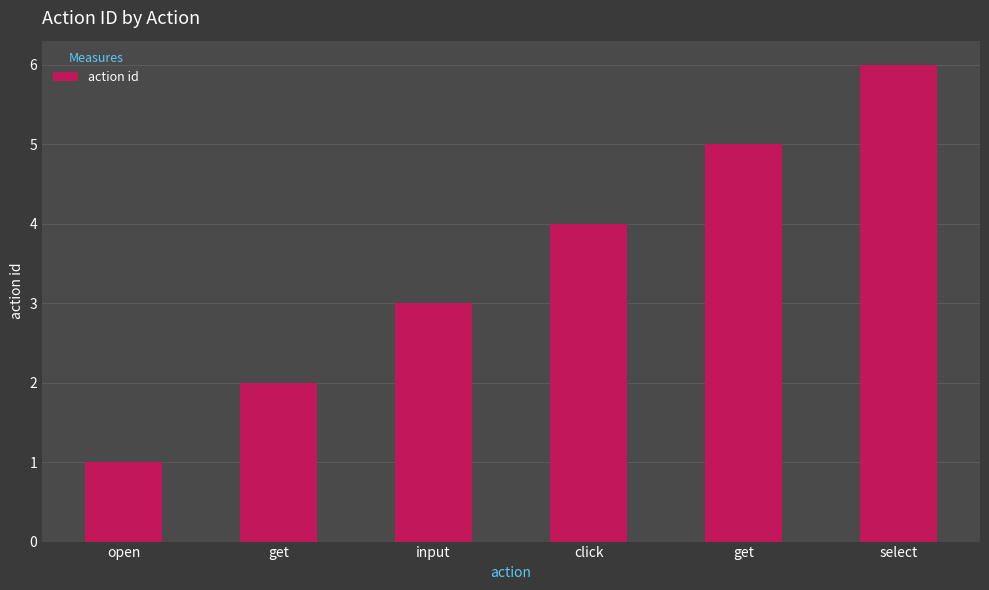

Rank the categories by value from lowest to highest.

open, get, input, click, get, select